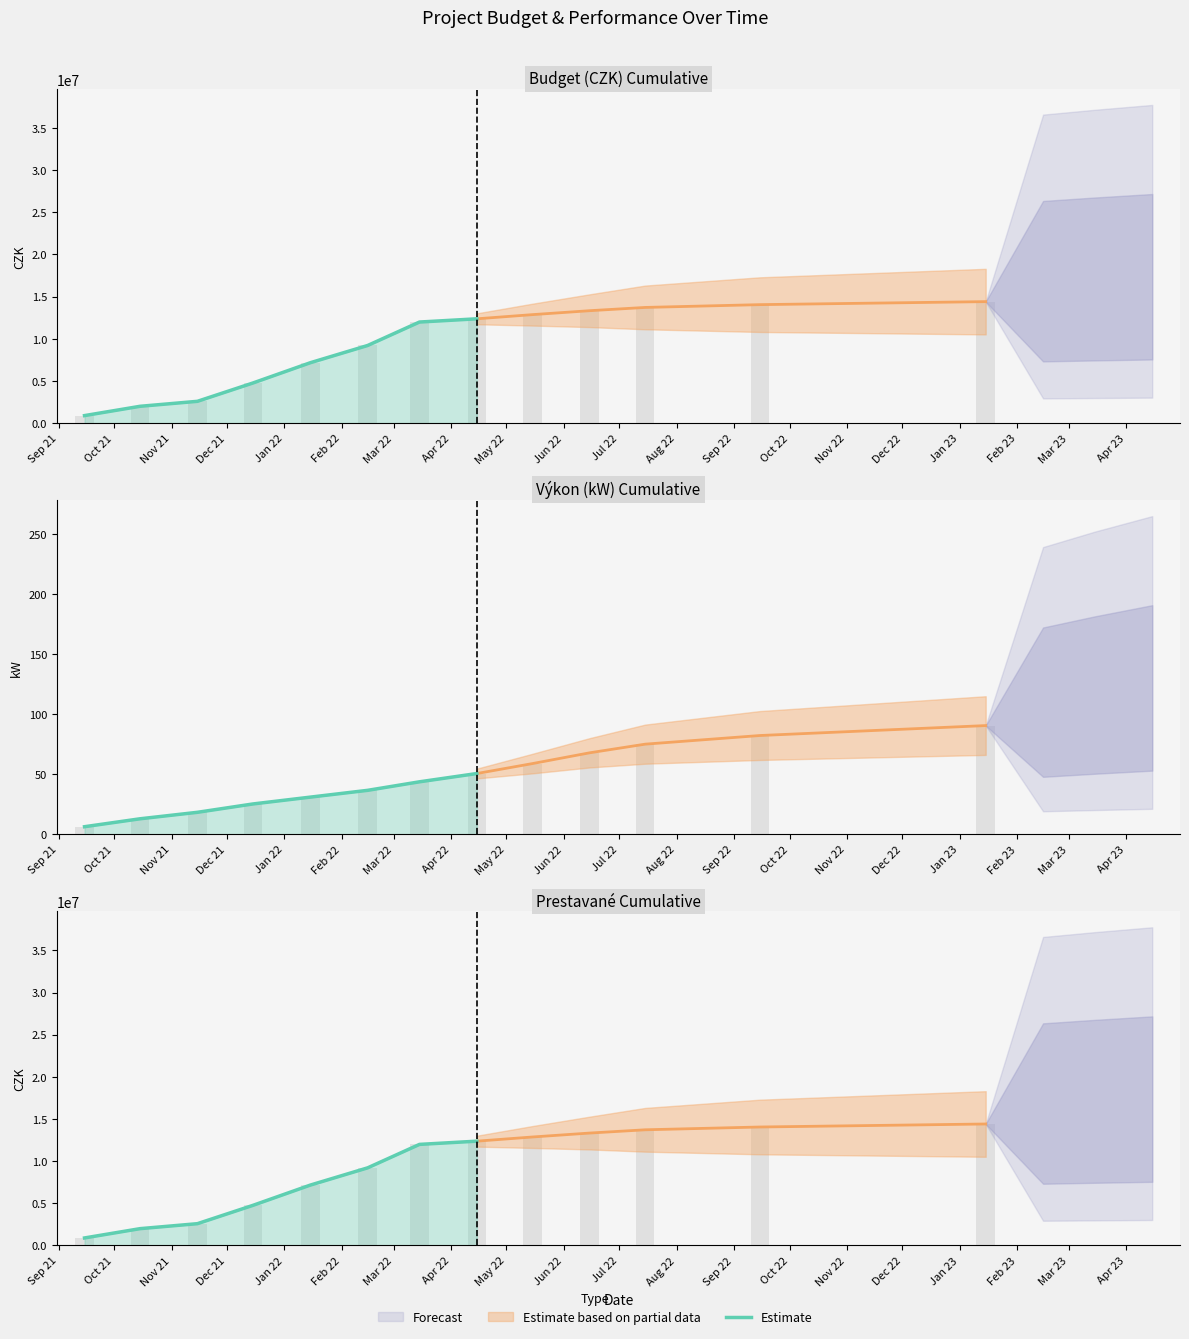

Where does the data first go above 7159567?

Feb 22